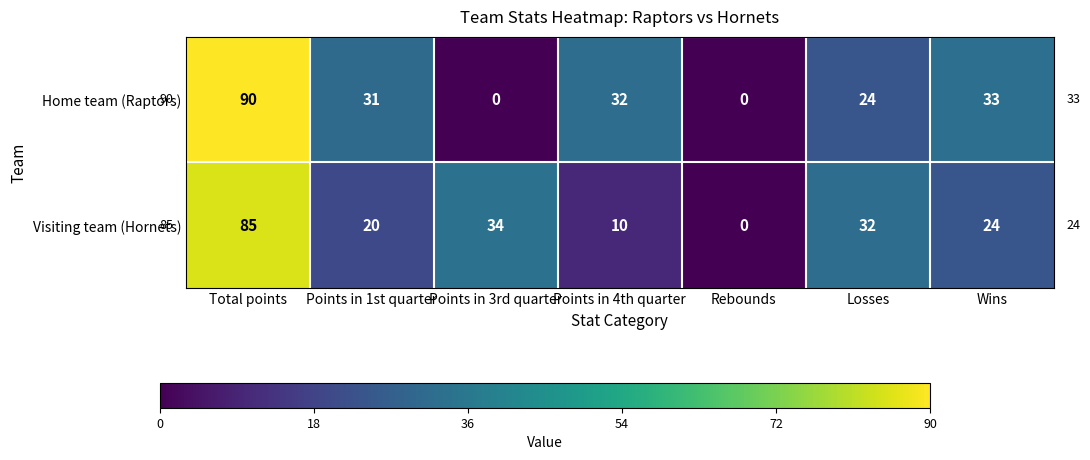

What is the total value across all series at Points in 4th quarter?

42